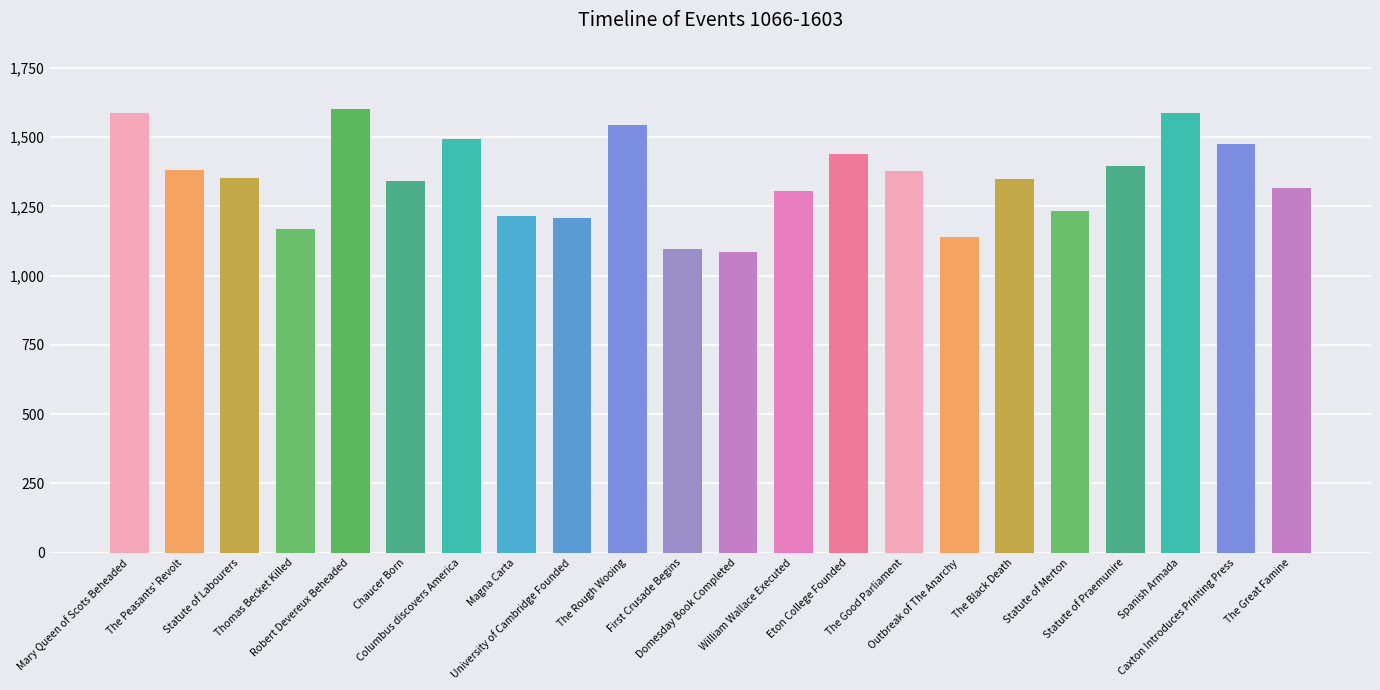

True or false: the data shows 1095 at First Crusade Begins.

True